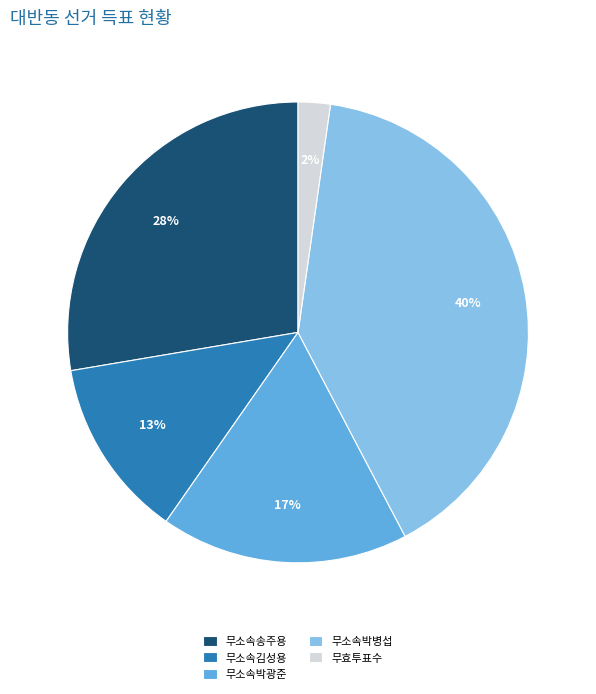

Count the number of slices in the pie.

5